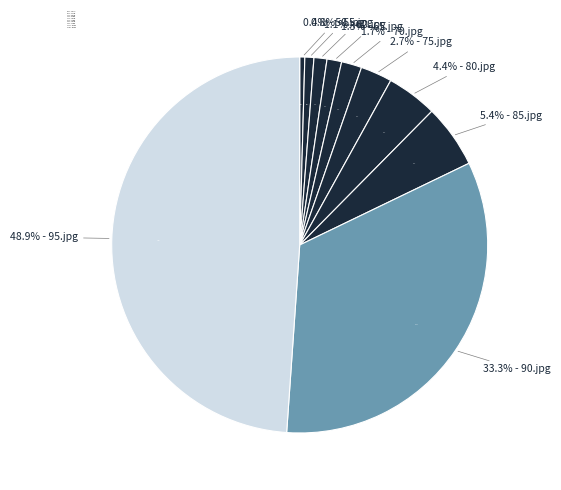

Which slice is the smallest?

50.jpg